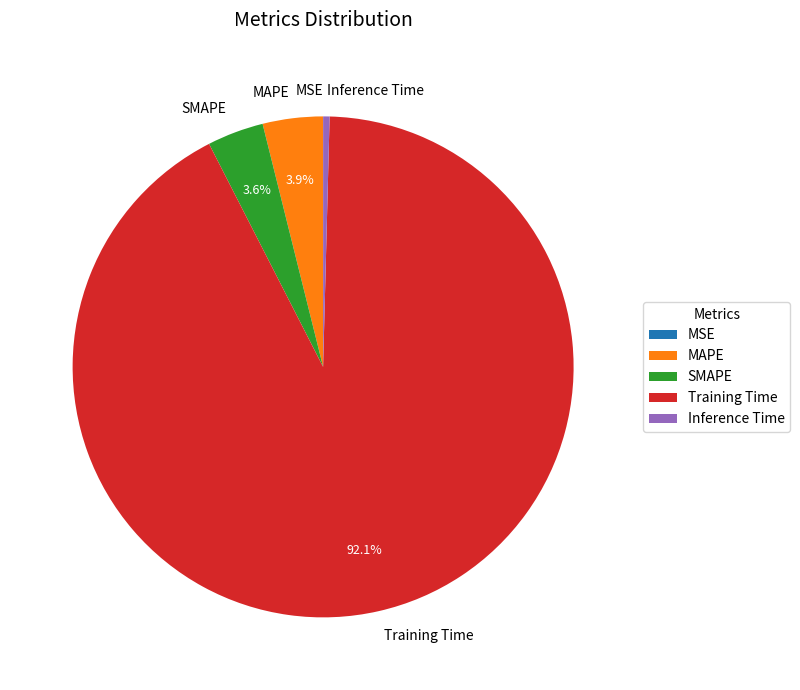

To the nearest percent, what percentage of the pie is Training Time?

92%